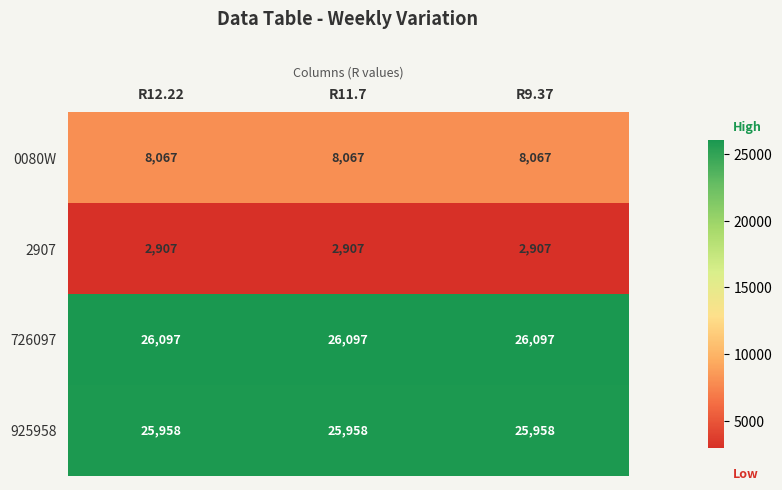

What is the maximum value shown in the chart?

26097